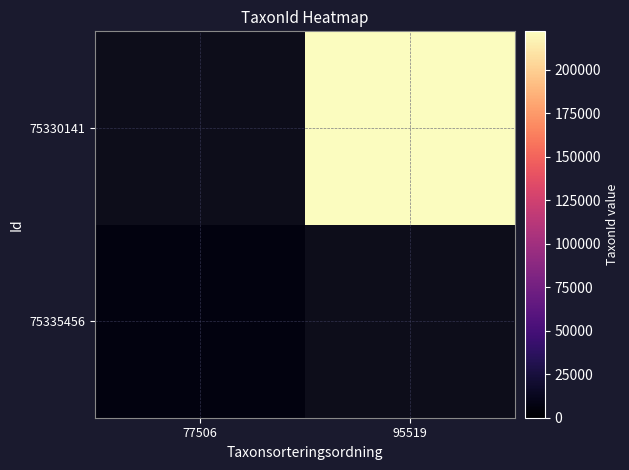

List the series in order of their overall mean, highest first.

75335456, 75330141